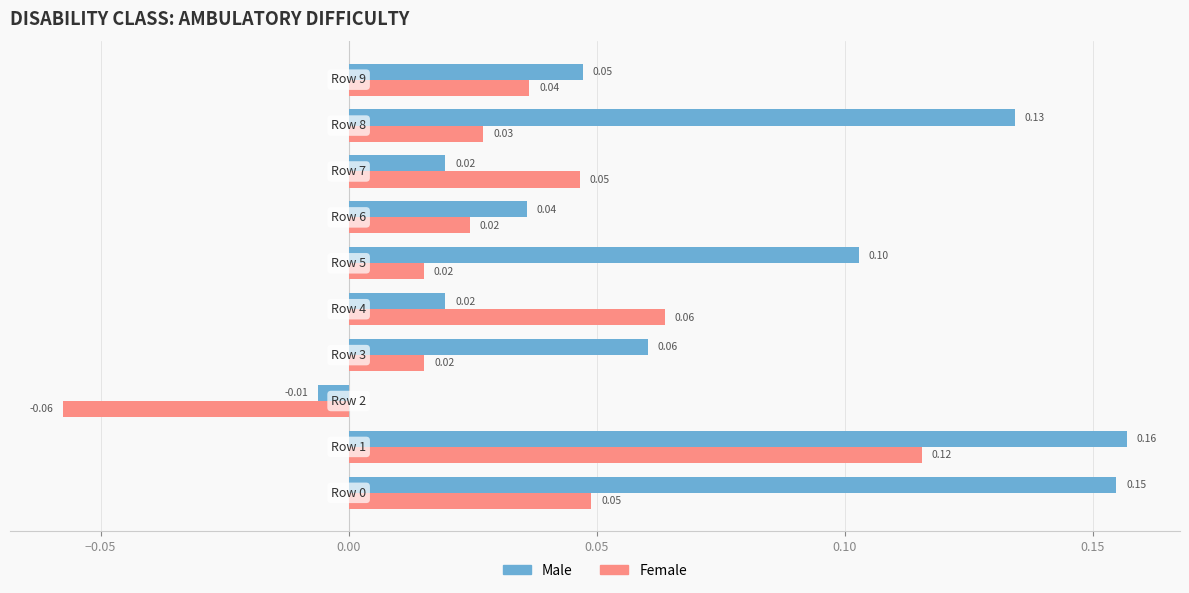

What is the sum of all Male values?

0.7